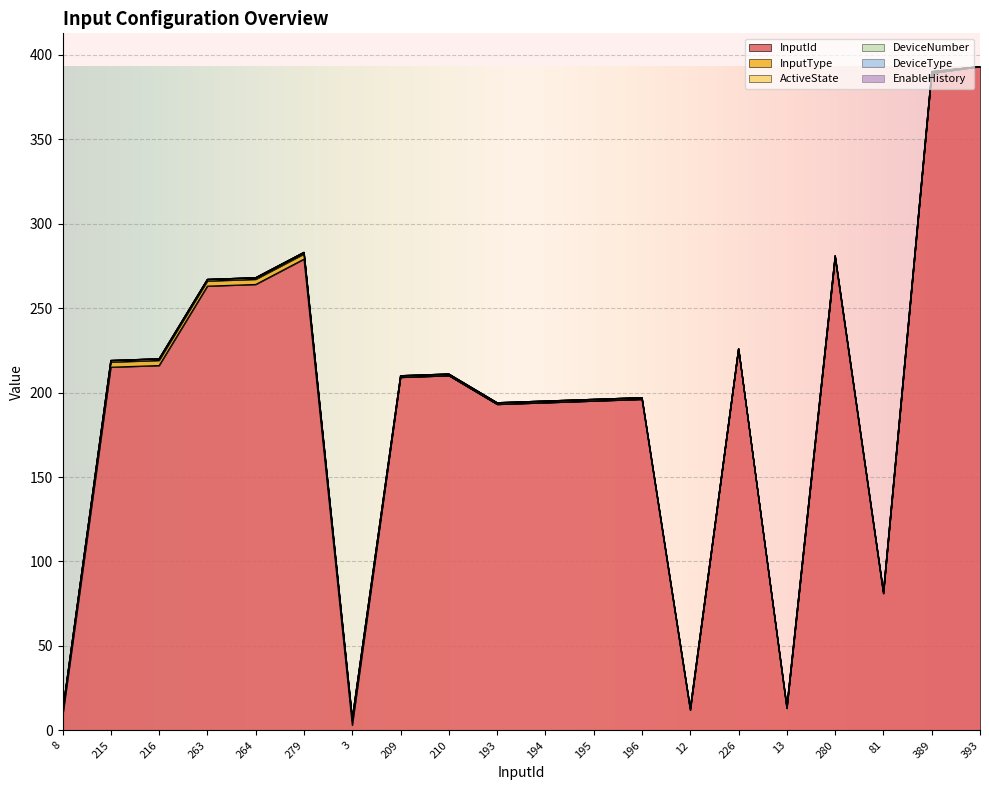

Which series changed the most between 195 and 280?

InputId